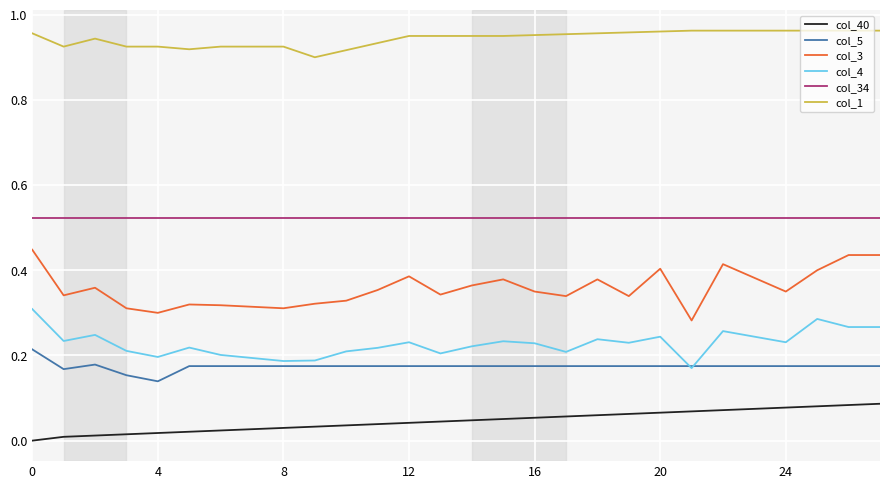

True or false: col_1 and col_34 cross at least once.

False